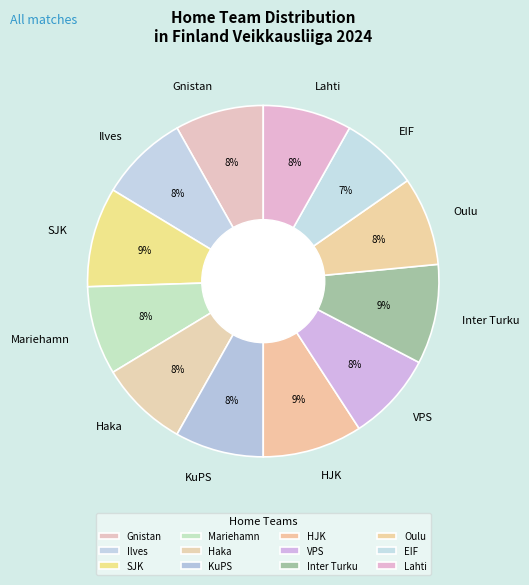

Do SJK and Ilves together represent more than half of the pie?

No